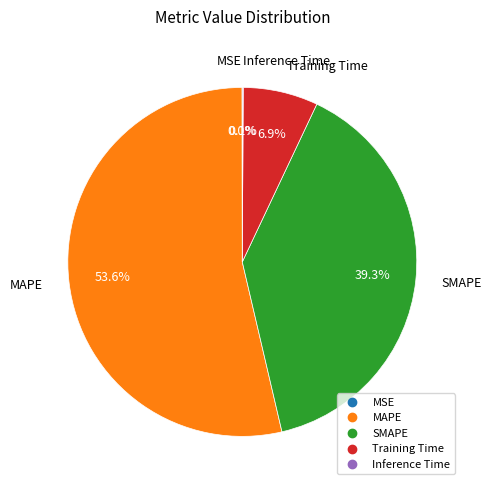

Which category has the biggest portion of the pie?

MAPE